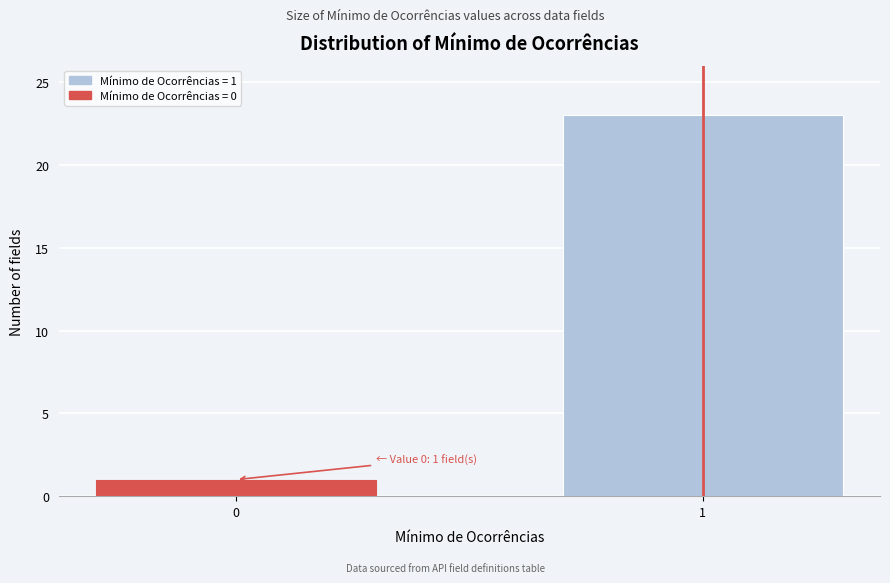

Reading right to left, list all the values displayed in this chart.

23	1